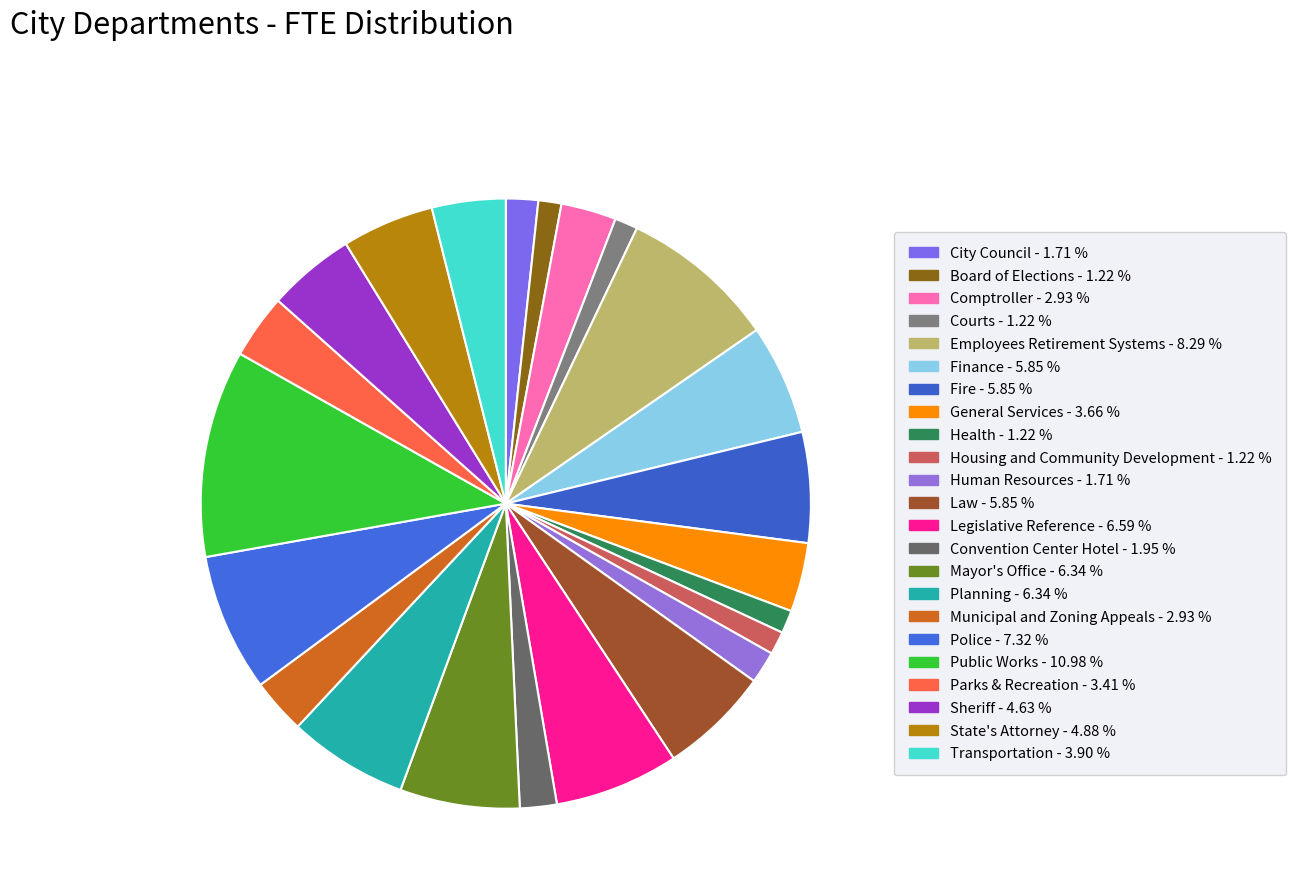

How many slices are in this pie chart?

23